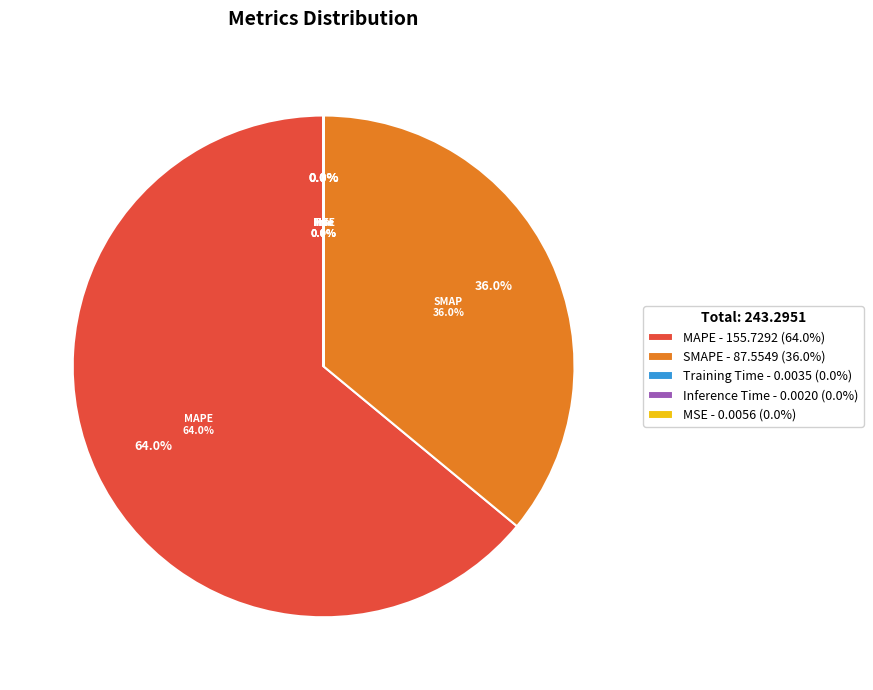

Between Training Time and SMAPE, which is larger?

SMAPE